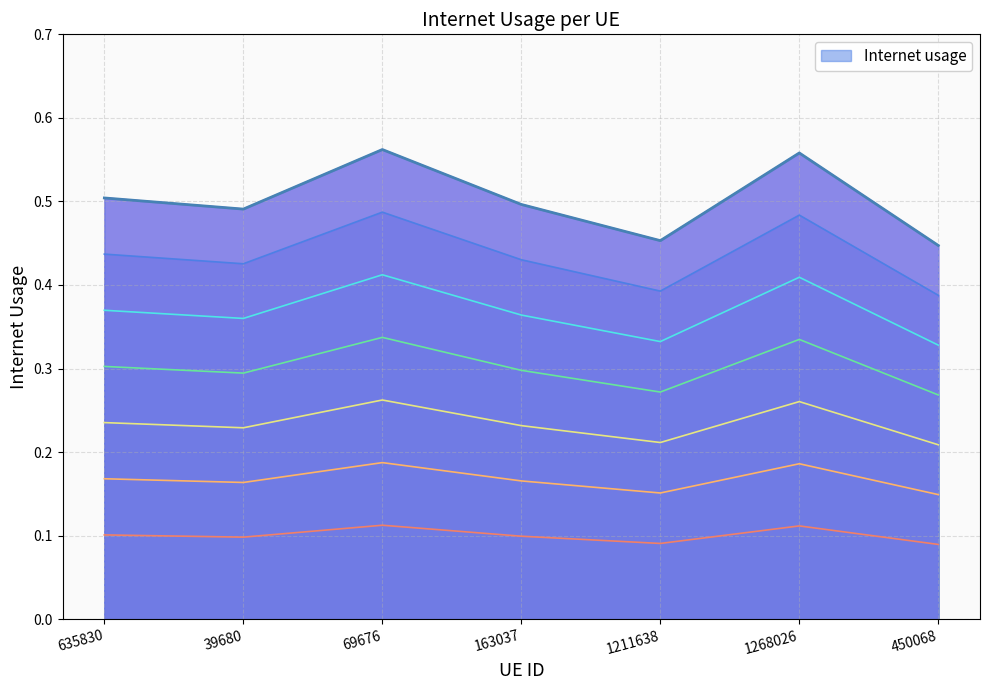

How many lines are shown in the chart?

1